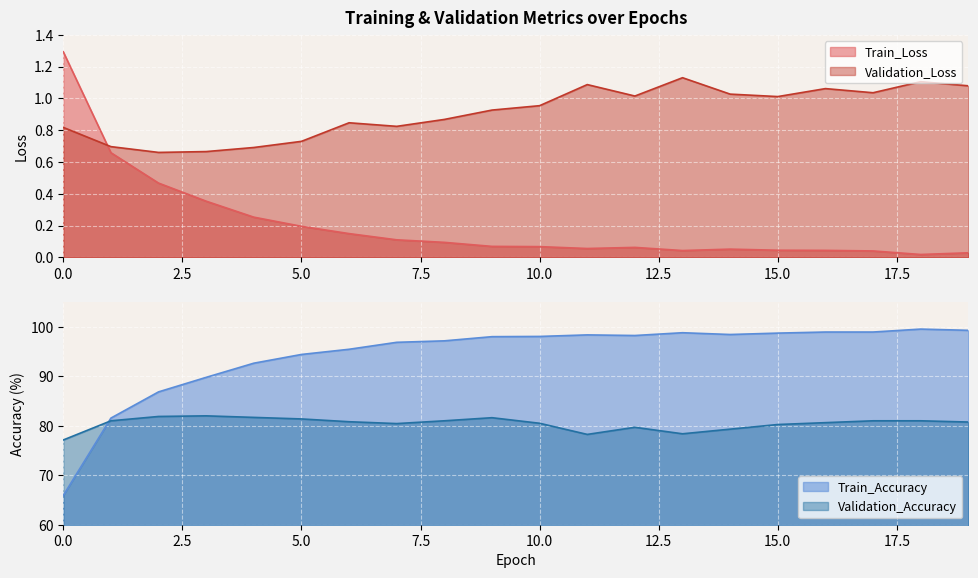

What is the difference between the maximum and minimum values in the Validation_Accuracy series?

4.9